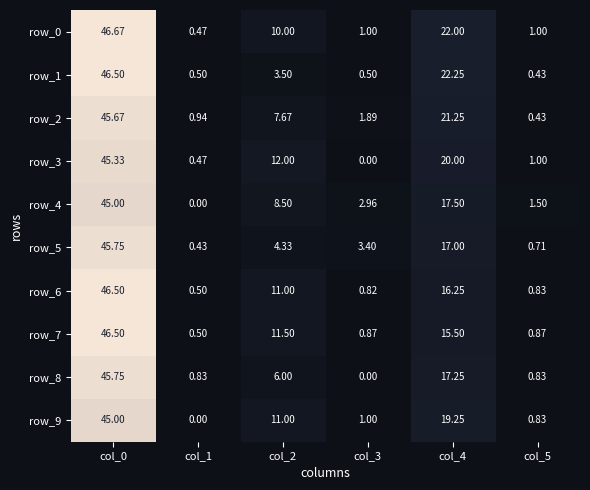

Which series has the largest total across all categories?

row_0